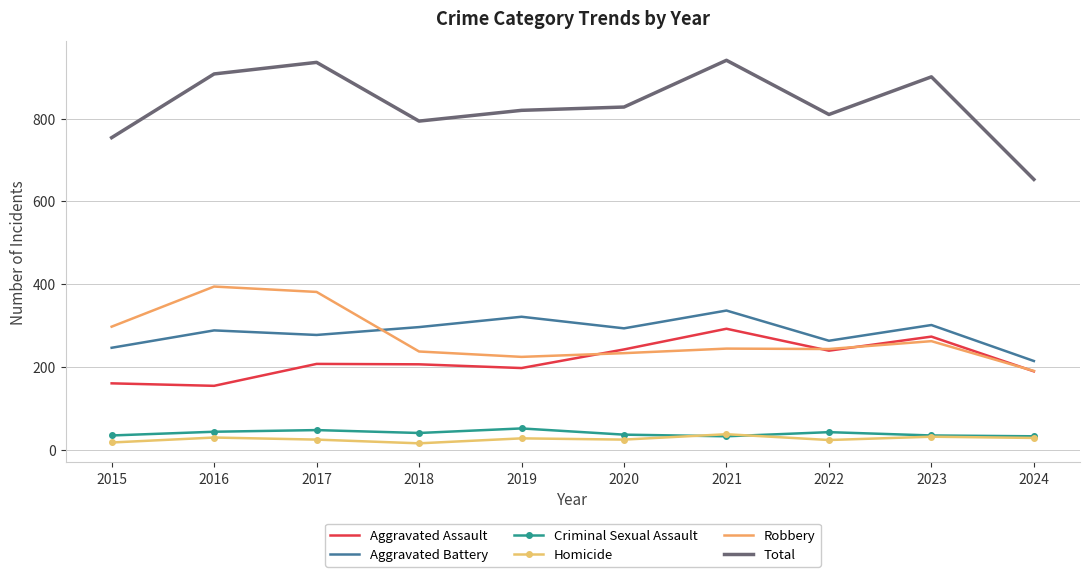

True or false: Aggravated Assault has a value of 160 at 2015.

True